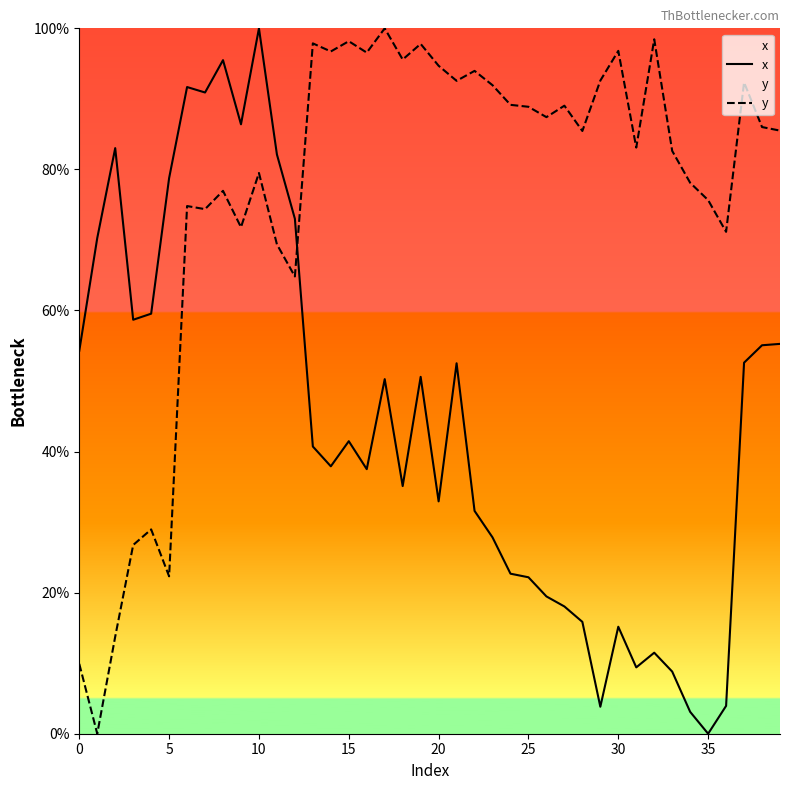

What is the spread (max minus min) of values at 5?

56.5